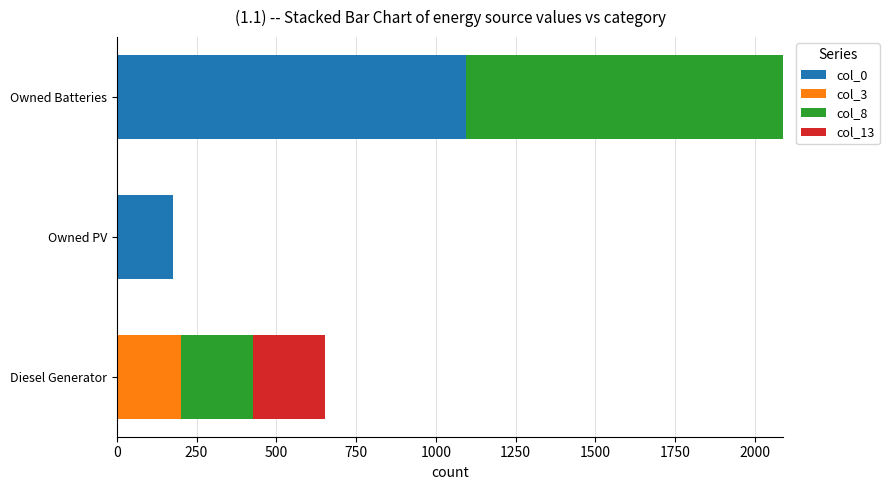

Count the number of data series in this chart.

4